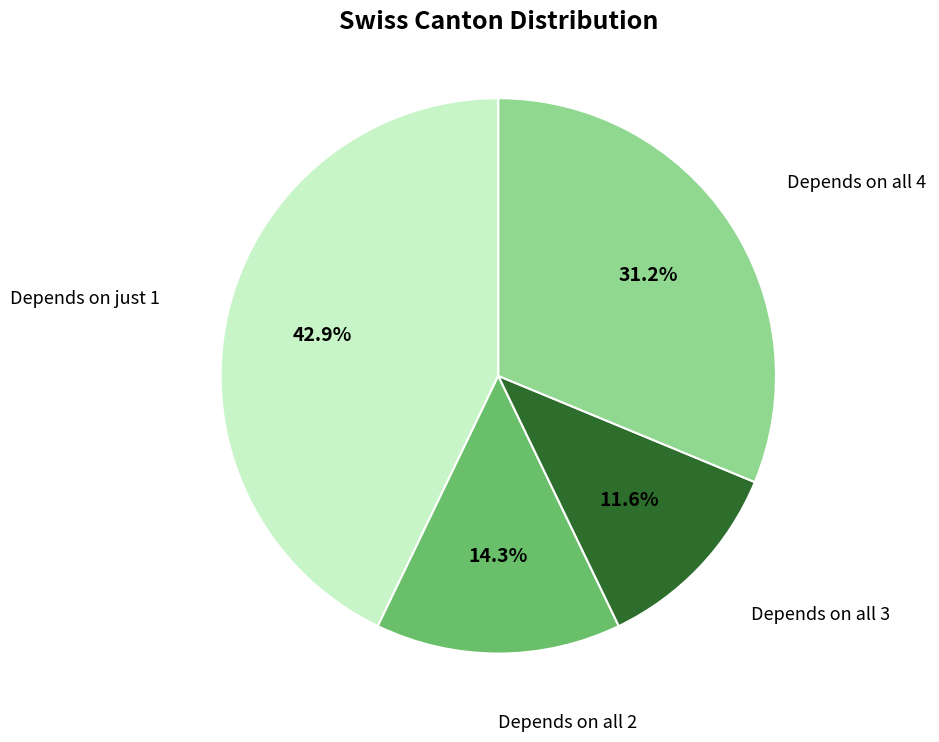

Combined, do Depends on all 3 and Depends on all 2 account for over 50%?

No